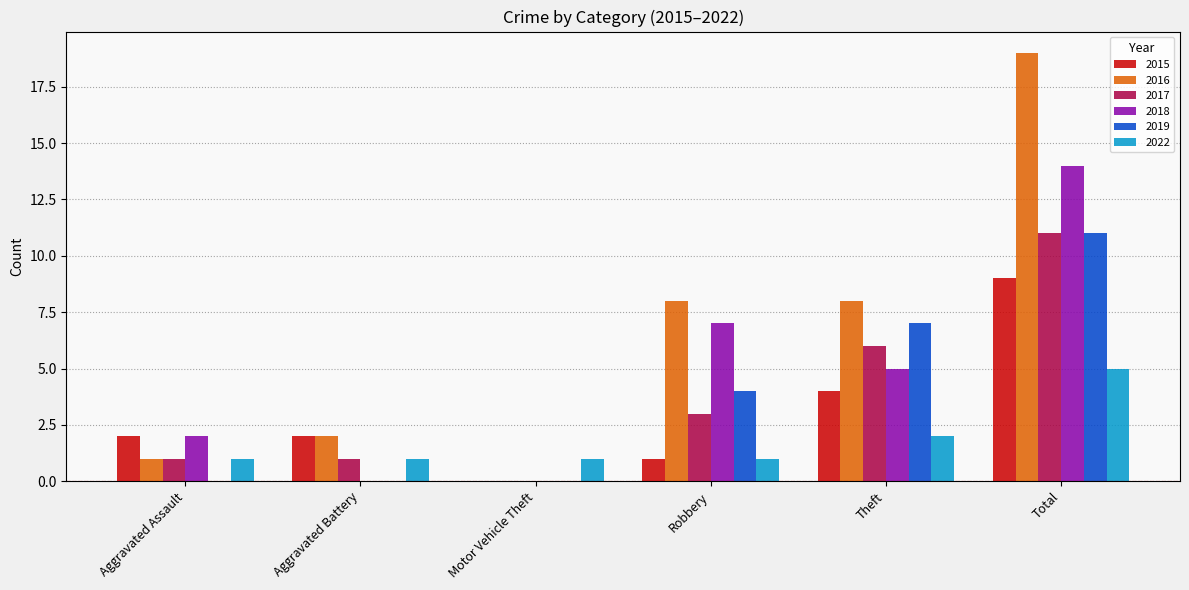

The value of 2017 at Robbery is 5. True or false?

False